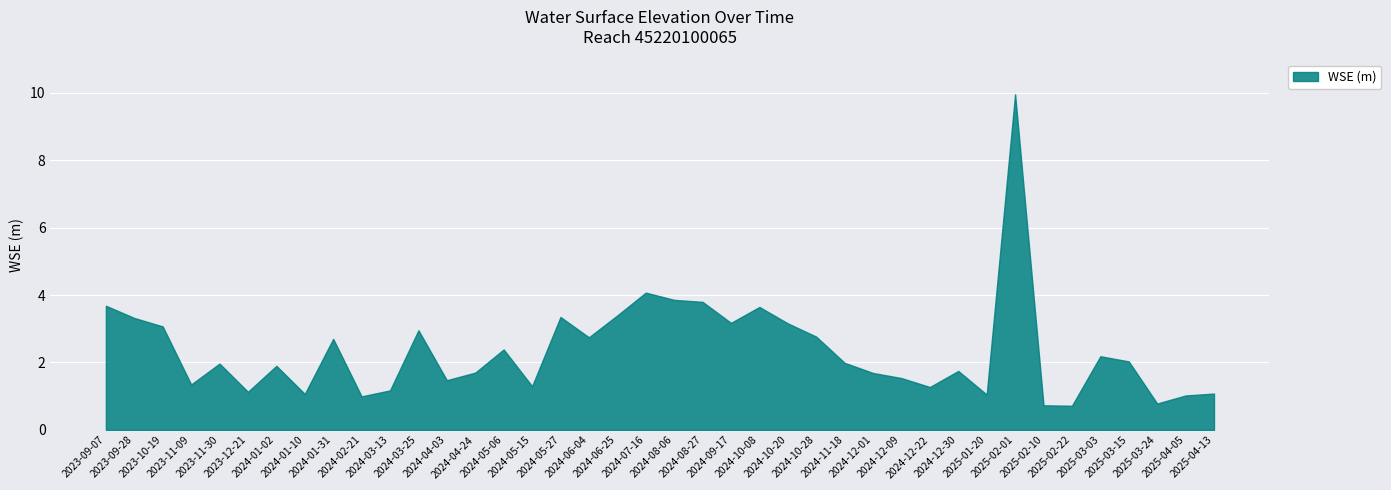

Between 2024-12-09 and 2024-01-31, which is larger?

2024-01-31